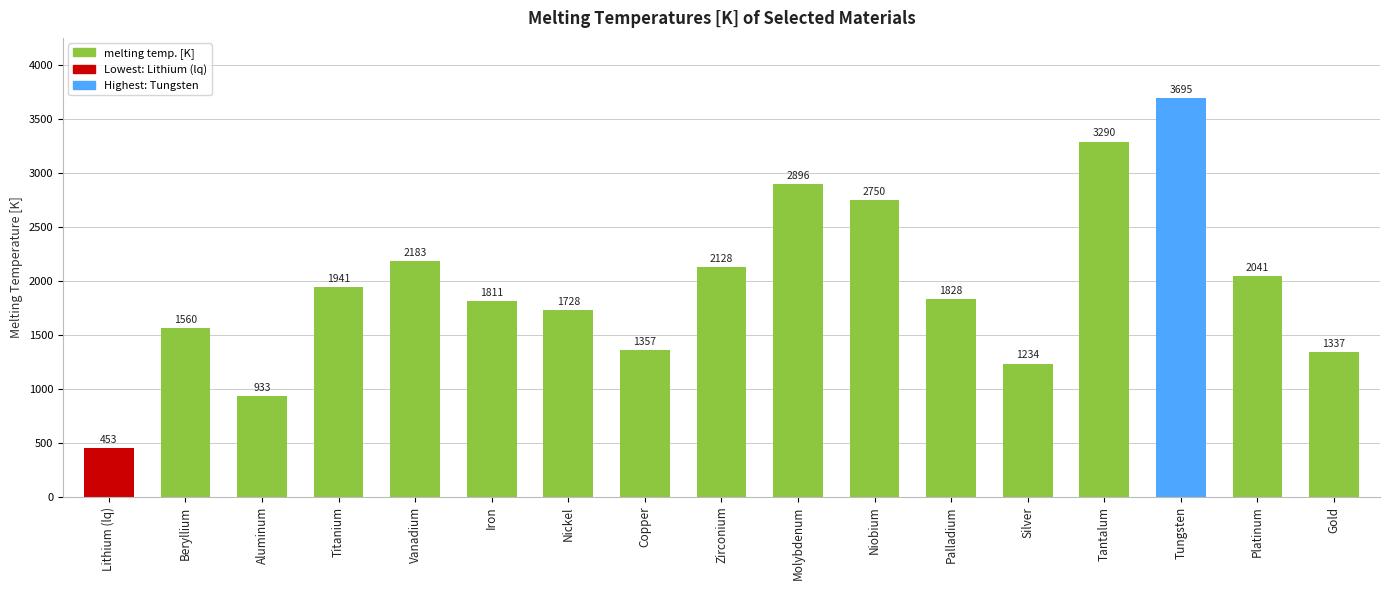

What is the approximate value at Silver?

1234